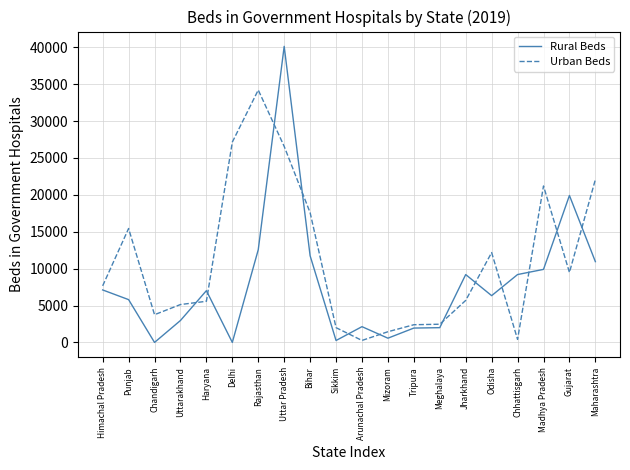

At which category does the chart reach its peak across all series?

Uttar Pradesh